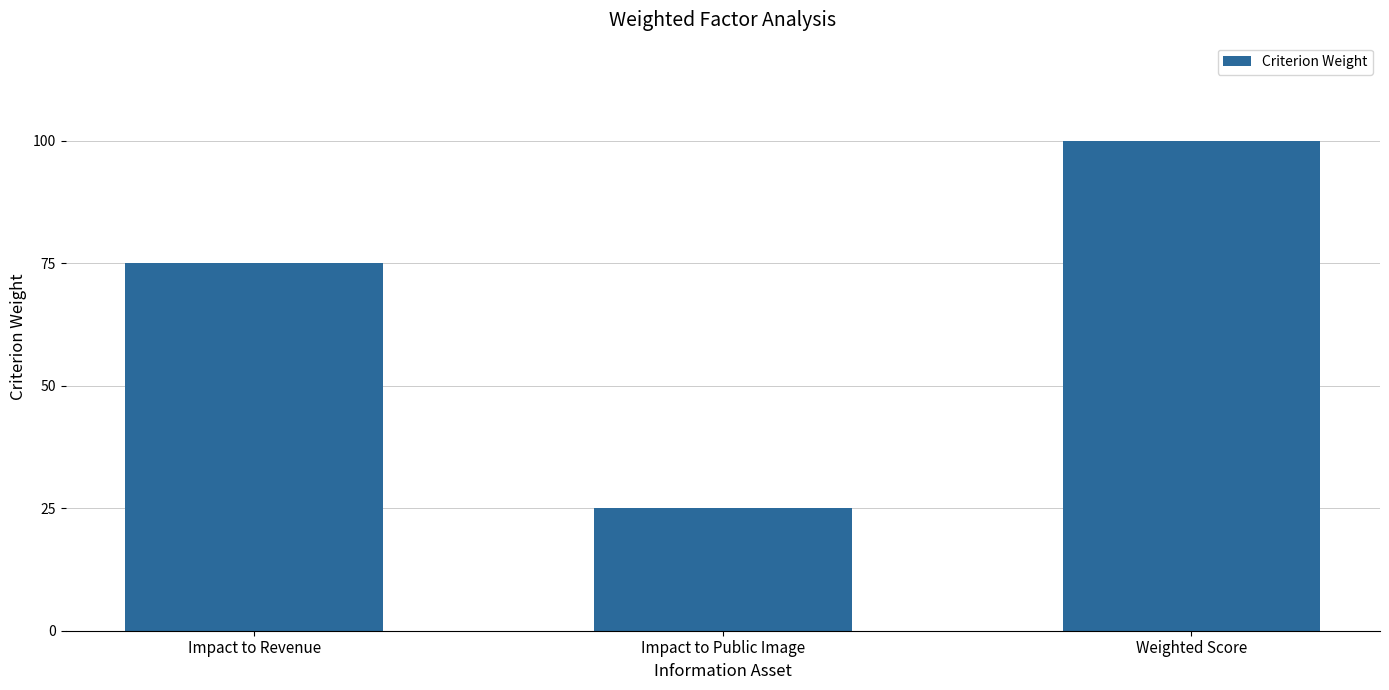

What is the value of the 3rd bar from the left?

100